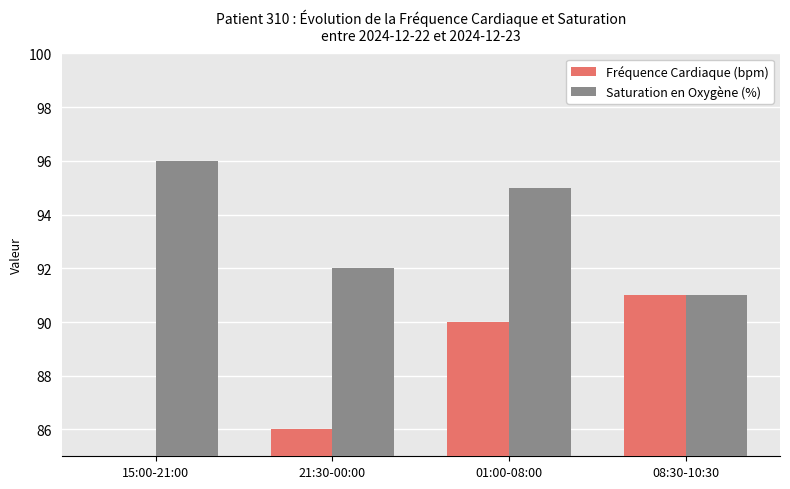

Which category has the lowest value in the Fréquence Cardiaque (bpm) series?

15:00-21:00